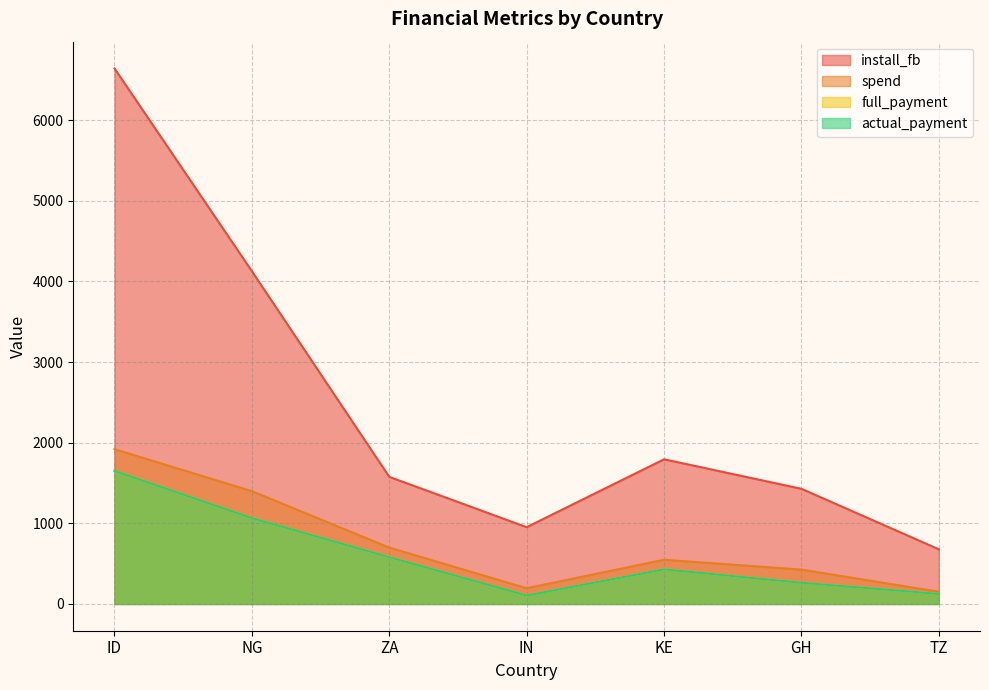

True or false: spend and full_payment cross at least once.

False